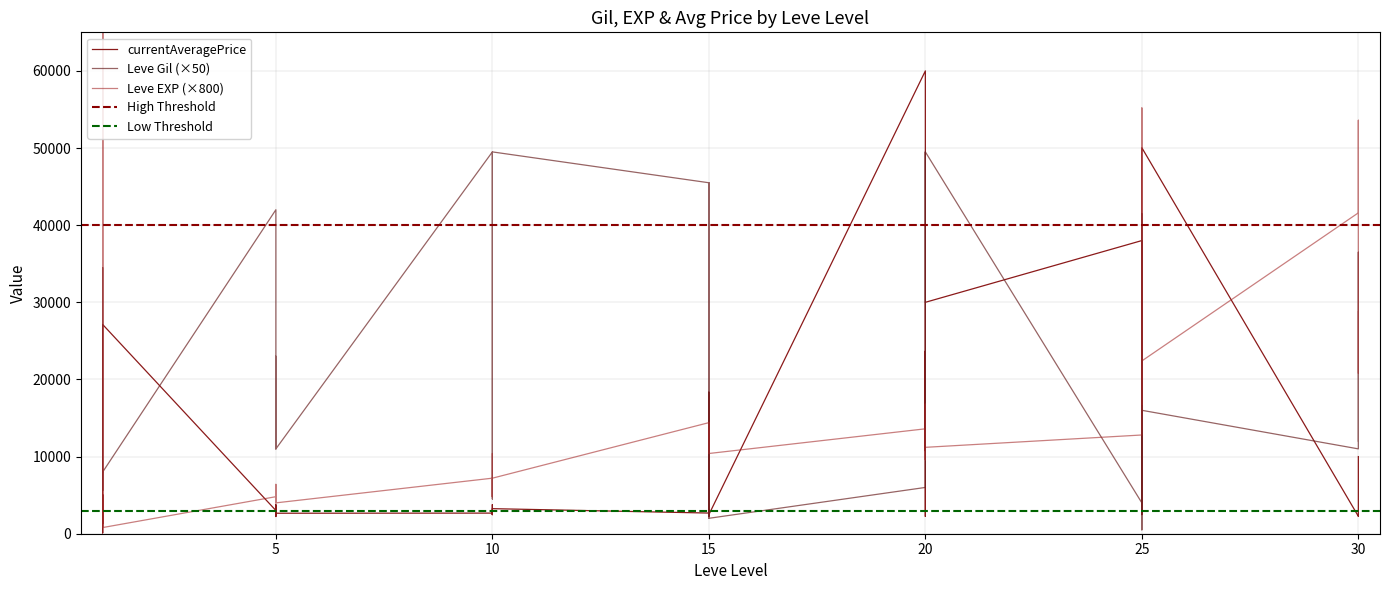

At which category does the chart reach its minimum across all series?

25